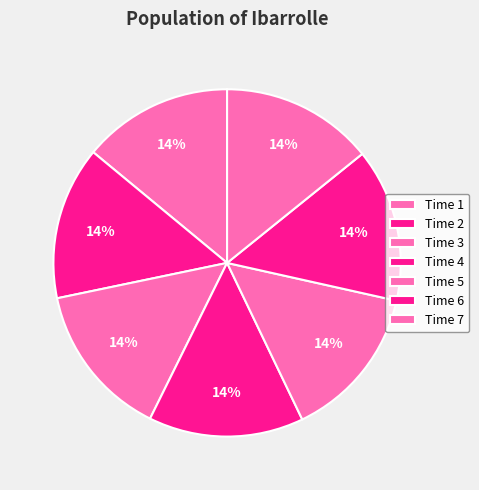

How many segments does this pie chart have?

7